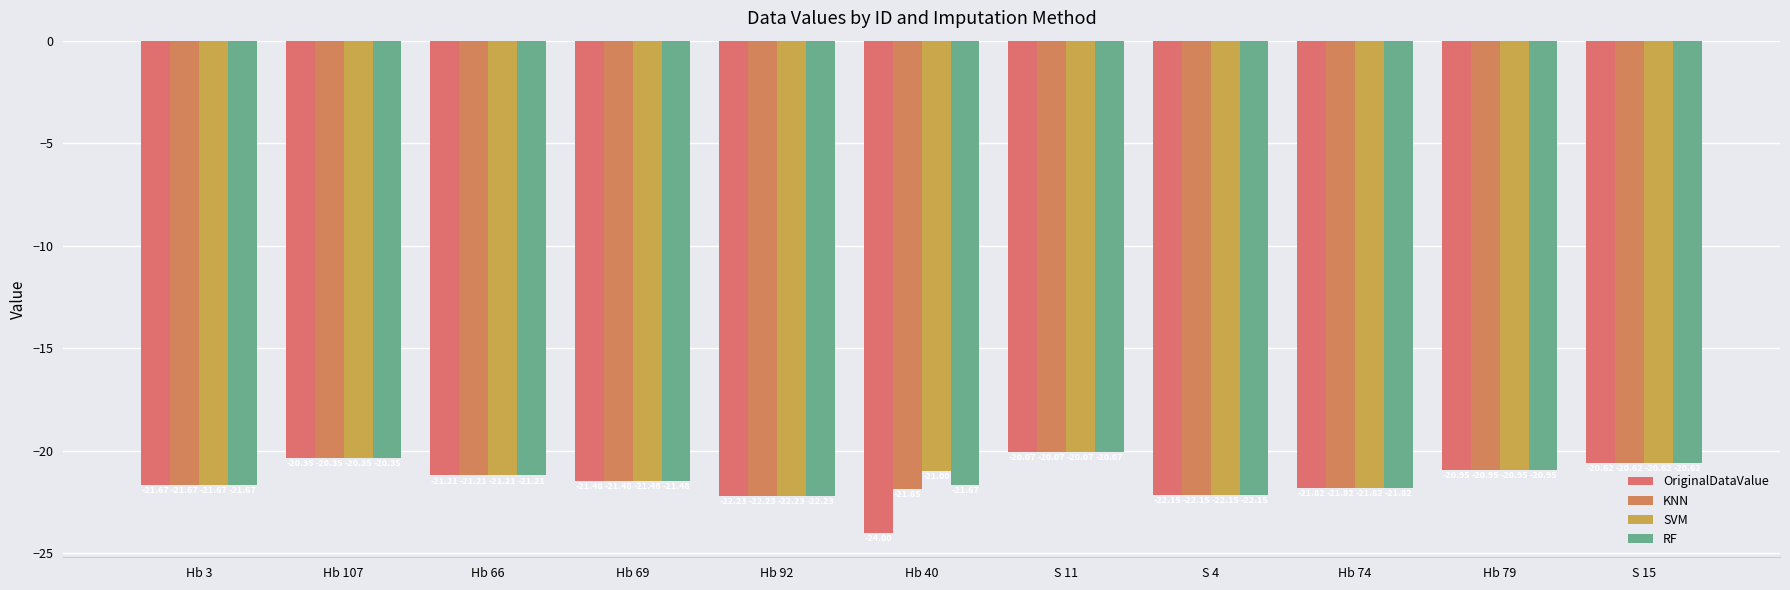

What is the difference between the RF values at Hb 79 and S 4?

1.2